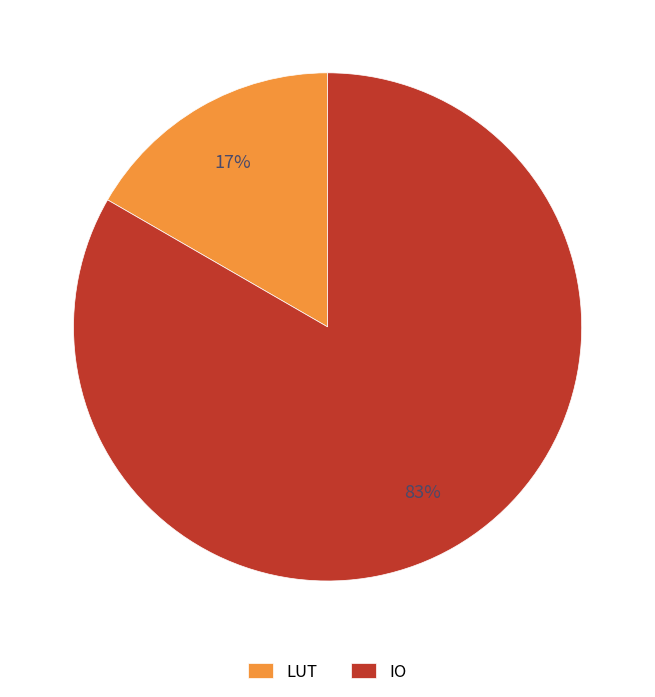

Is it true that IO is 83% of the pie?

True